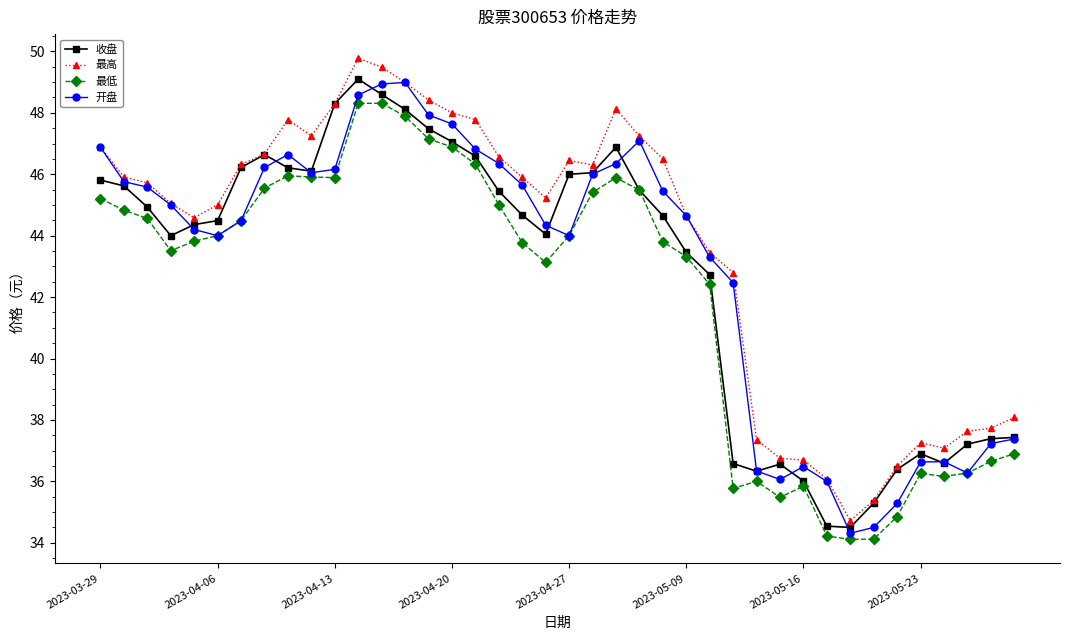

True or false: 开盘 and 收盘 cross at least once.

True